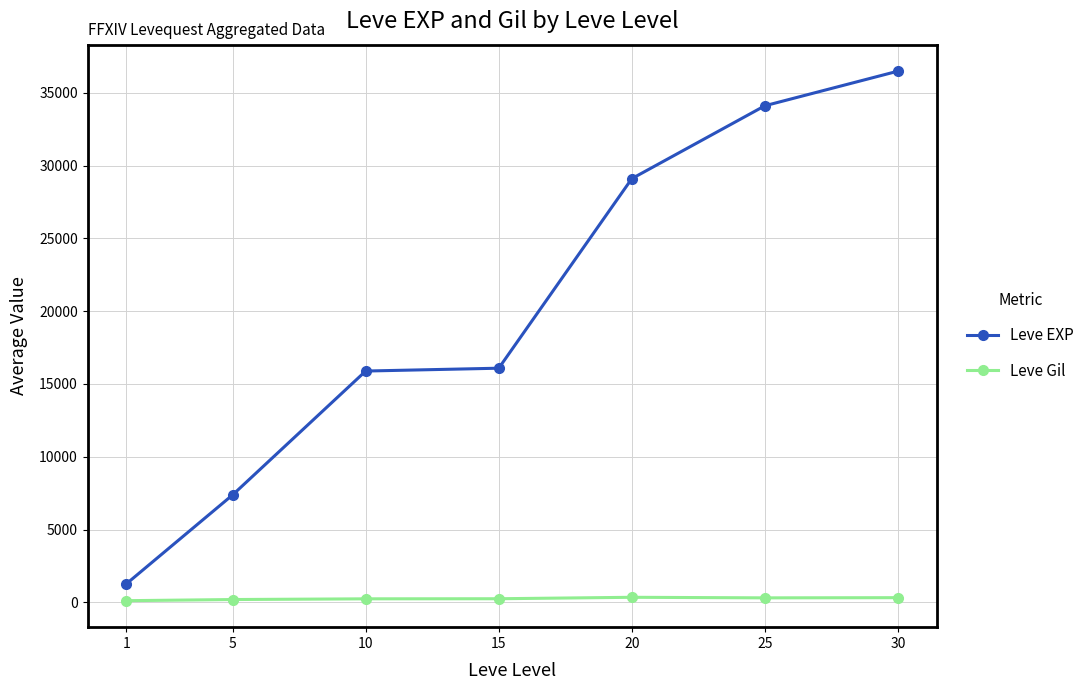

Rank the series by their average value, from highest to lowest.

Leve EXP, Leve Gil